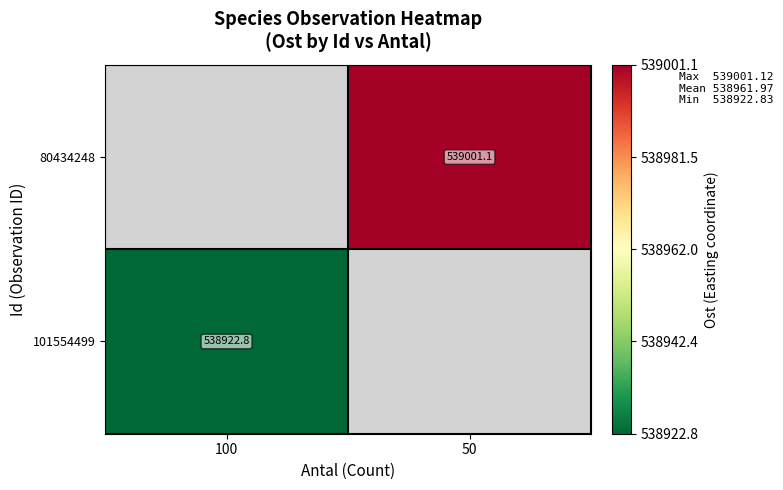

At which label does 101554499 reach its minimum?

100